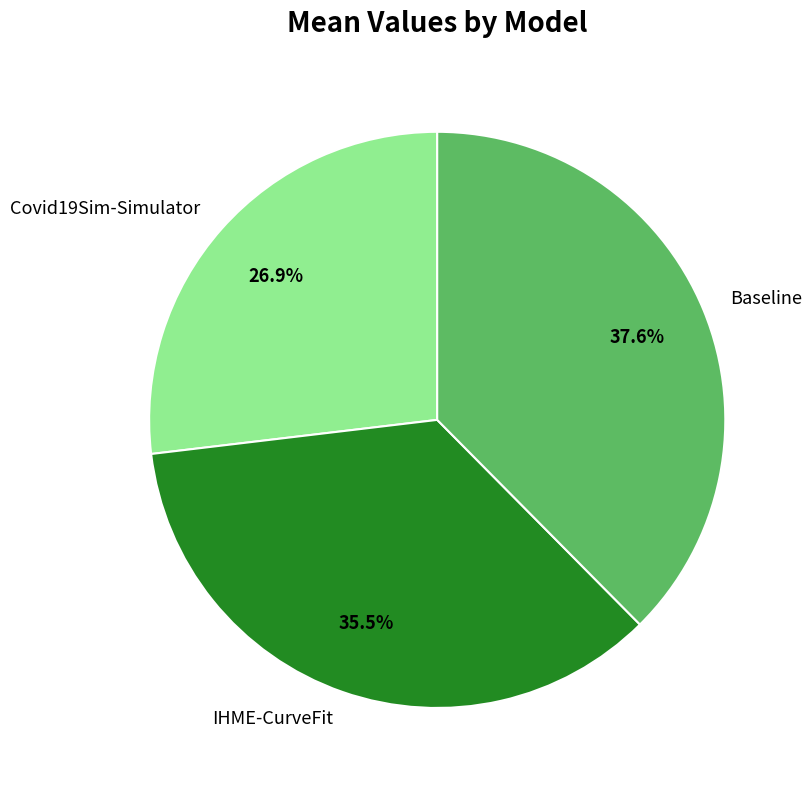

To the nearest percent, what portion does Baseline represent?

38%